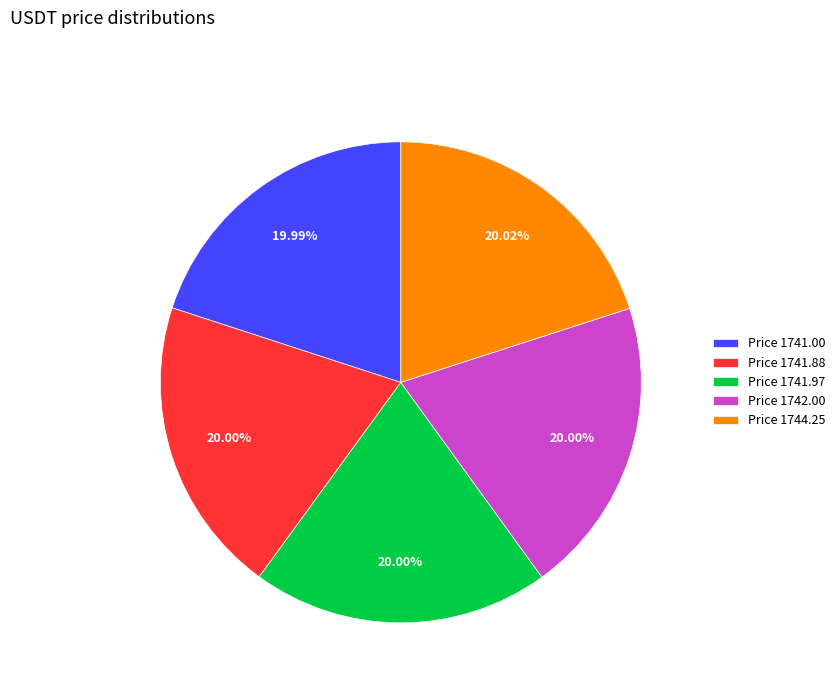

Do Price 1744.25 and Price 1741.97 together represent more than half of the pie?

No